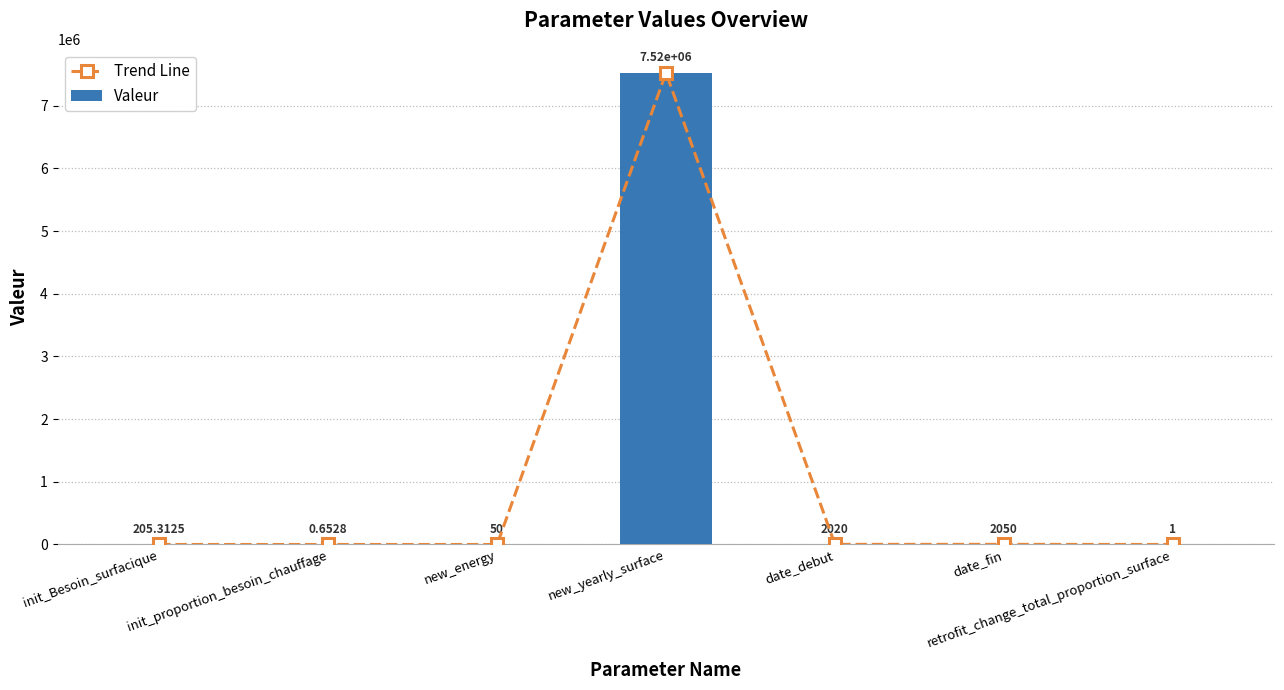

What is the label of the 5th bar from the right?

new_energy